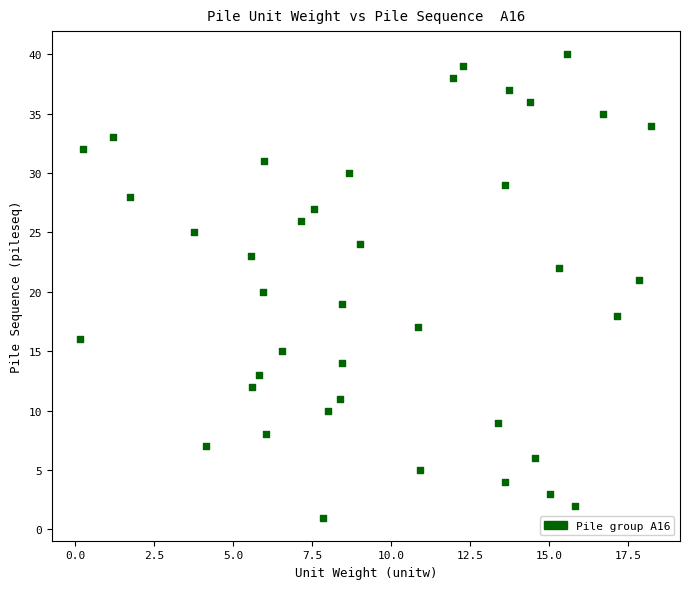

What is the range of Y values (max minus min)?

39